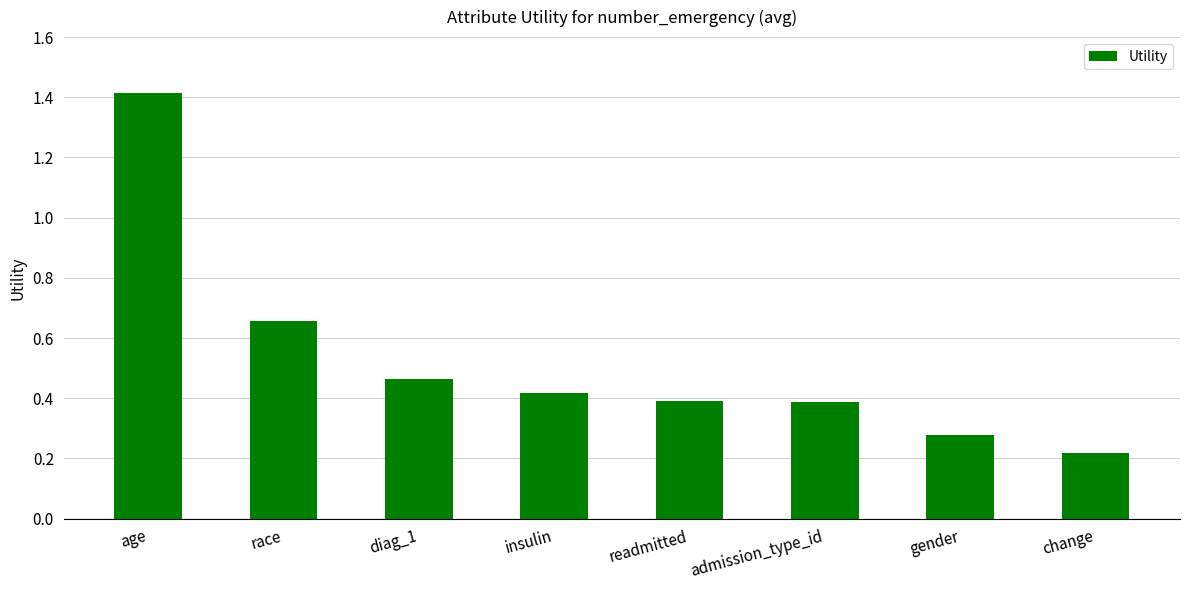

Between diag_1 and age, which is larger?

age